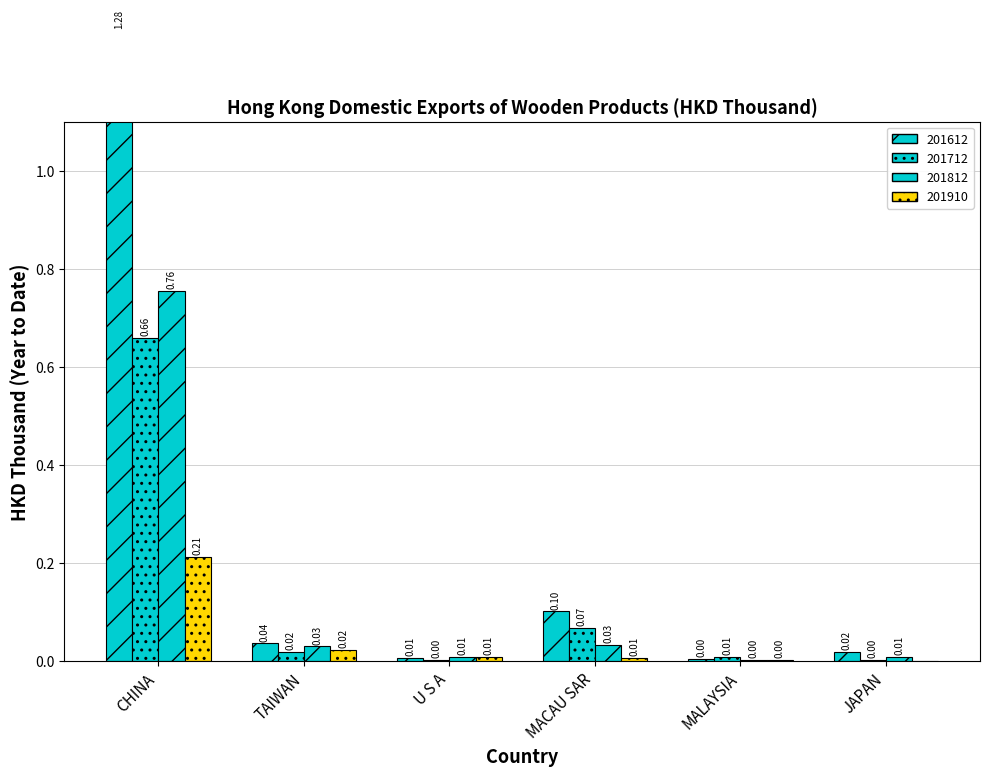

What is the label of the 6th bar from the left?

JAPAN